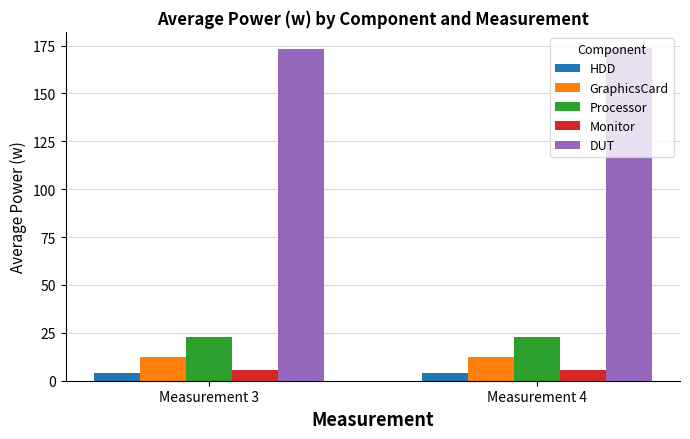

What is the smallest value displayed?

3.8